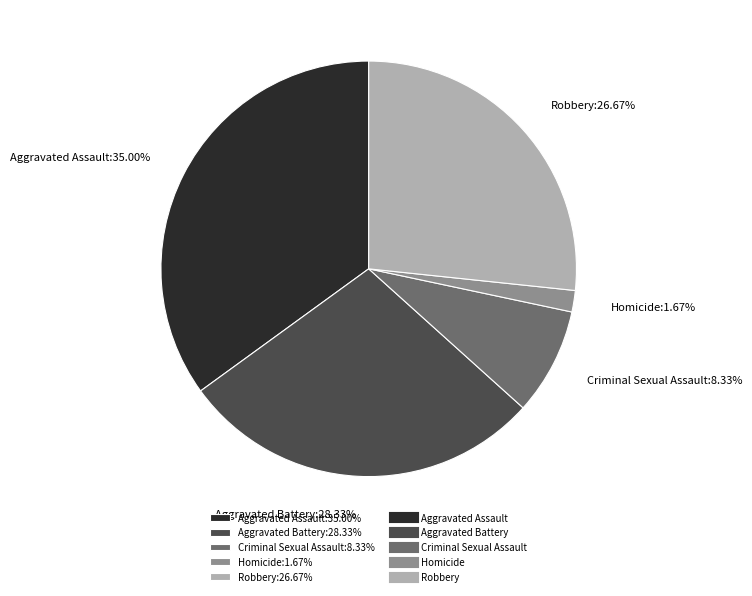

What is the smallest slice in the pie chart?

Homicide